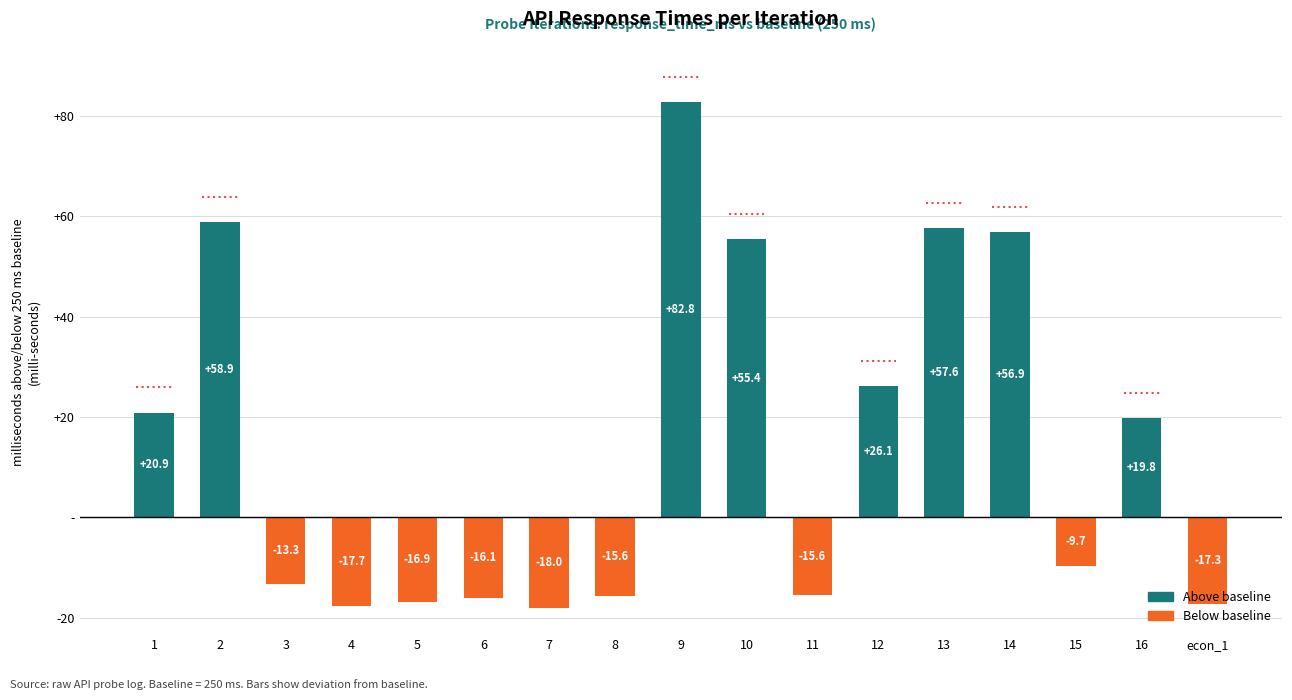

Does the chart contain any negative values?

Yes